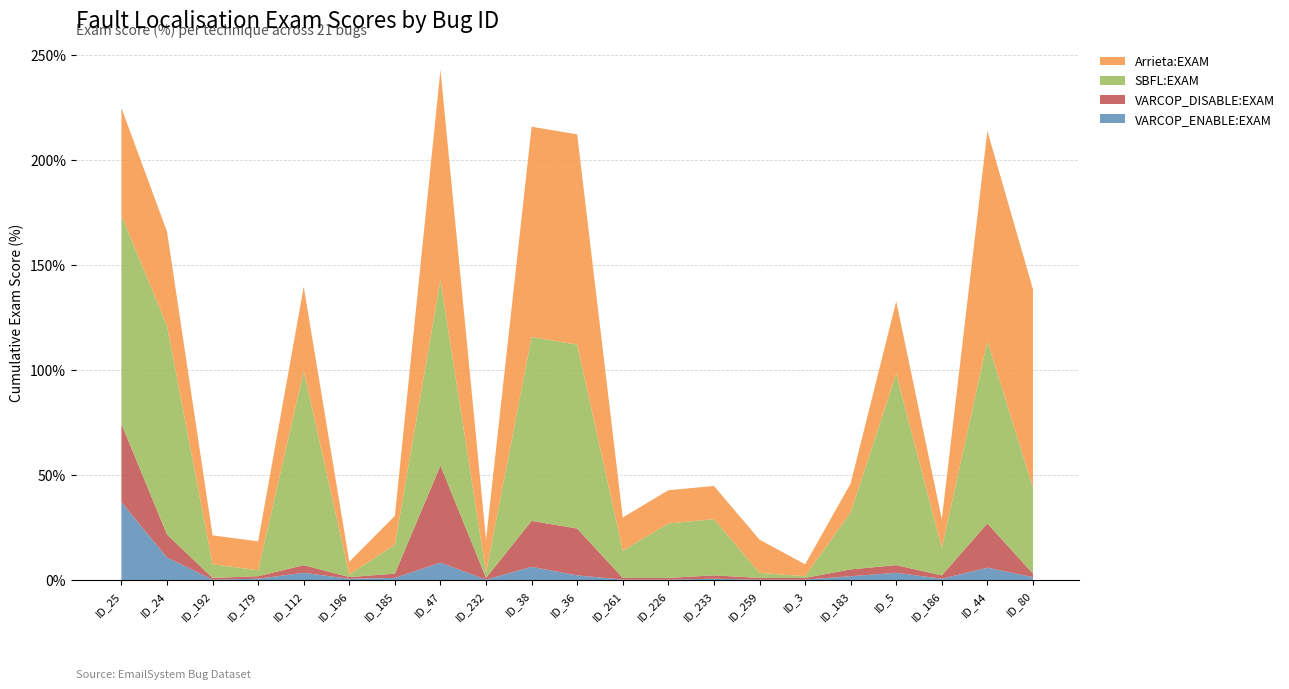

Reading left to right, list all the values displayed in this chart.

VARCOP_ENABLE:EXAM: 37.2	10.9	0.4	0.8	3.6	0.8	1.2	8.5	0.4	6.5	2.4	0.4	0.4	0.8	0.4	0.4	2.0	3.6	0.8	6.1	1.6
VARCOP_DISABLE:EXAM: 37.2	10.9	0.8	1.2	3.6	0.8	2.0	46.2	0.8	21.9	22.3	0.8	0.8	1.6	0.8	0.8	3.2	3.6	1.6	21.1	1.6
SBFL:EXAM: 99.2	99.2	6.5	2.8	92.3	1.2	13.8	88.3	2.4	87.4	87.4	13.0	25.9	26.7	2.4	0.8	27.1	91.1	13.0	86.6	40.9
Arrieta:EXAM: 51.0	44.9	13.8	13.8	40.1	6.1	13.8	100.0	15.8	100.0	100.0	15.8	15.8	15.8	15.8	5.7	13.8	34.4	13.8	100.0	94.3